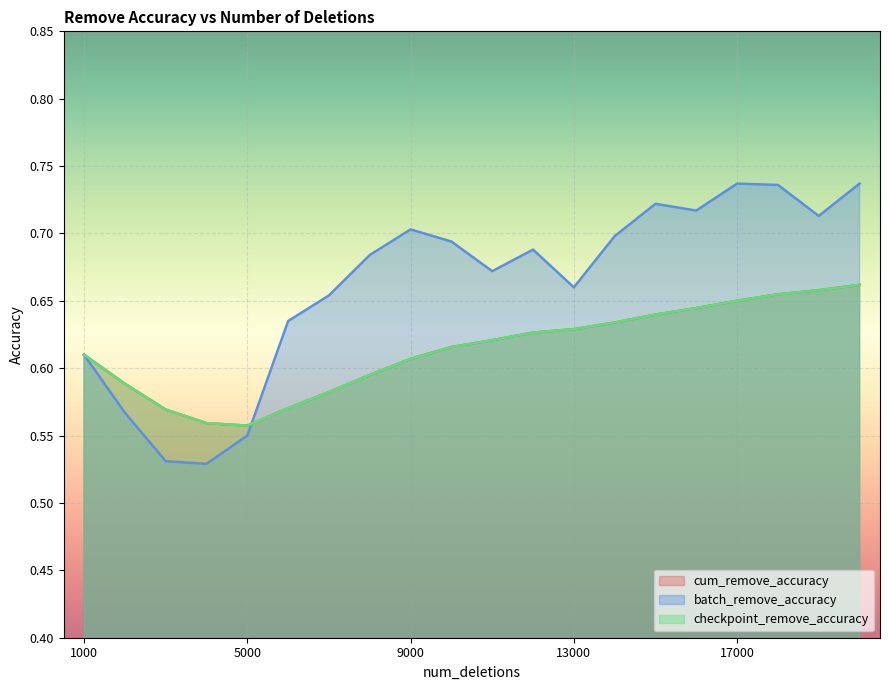

True or false: checkpoint_remove_accuracy and cum_remove_accuracy intersect in this chart.

False